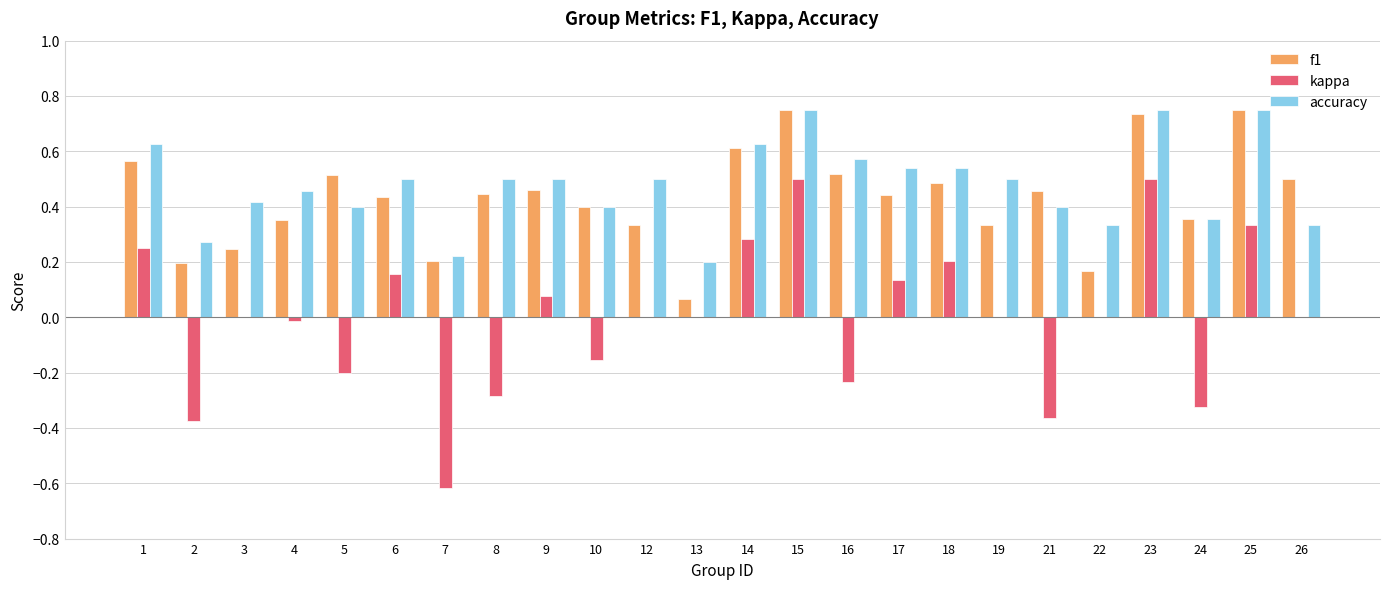

Is the value of accuracy at 12 greater than the value of f1 at 22?

Yes